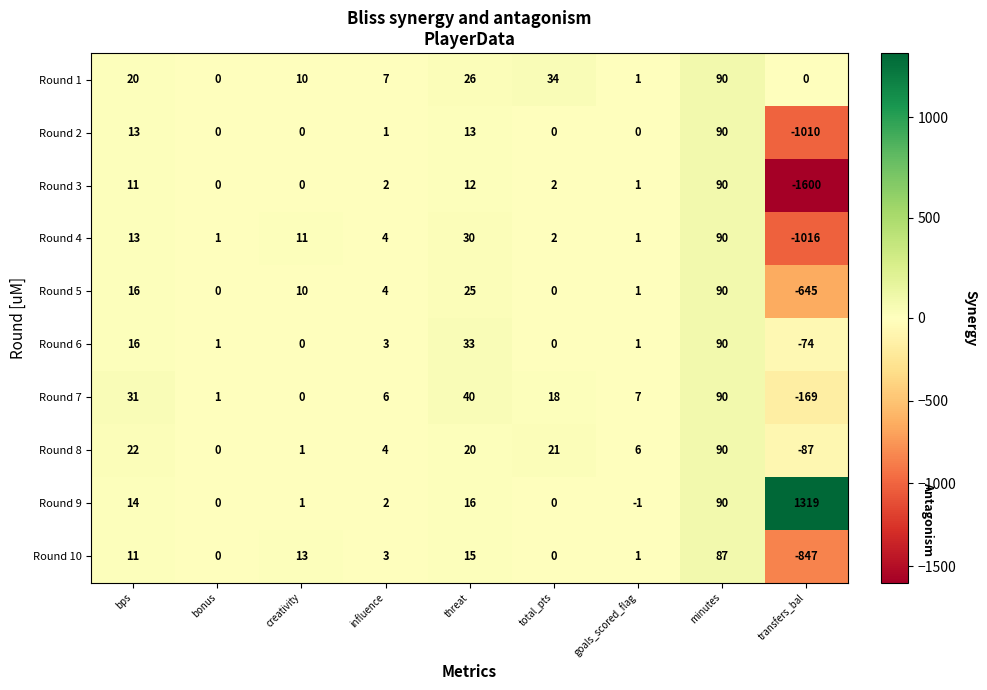

Which series has the widest spread of values?

Round 3